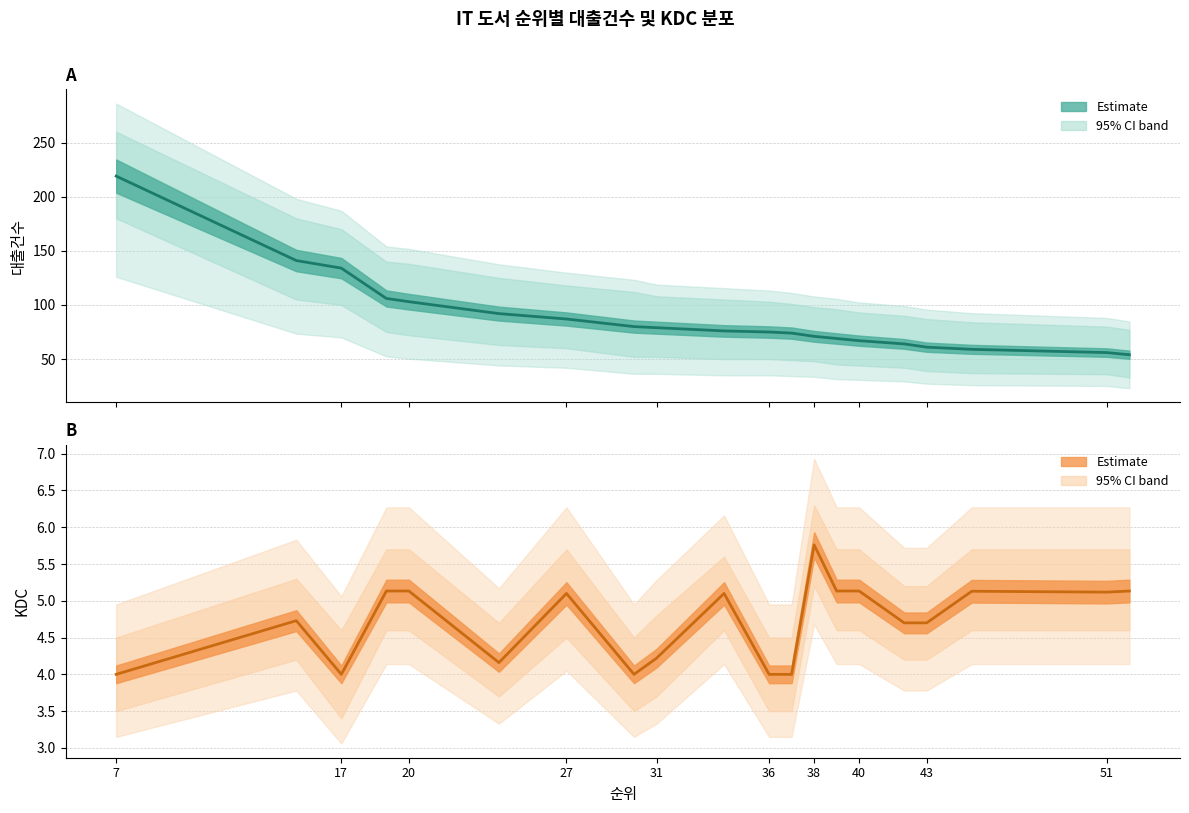

At how many categories does at least one series exceed 75?

10